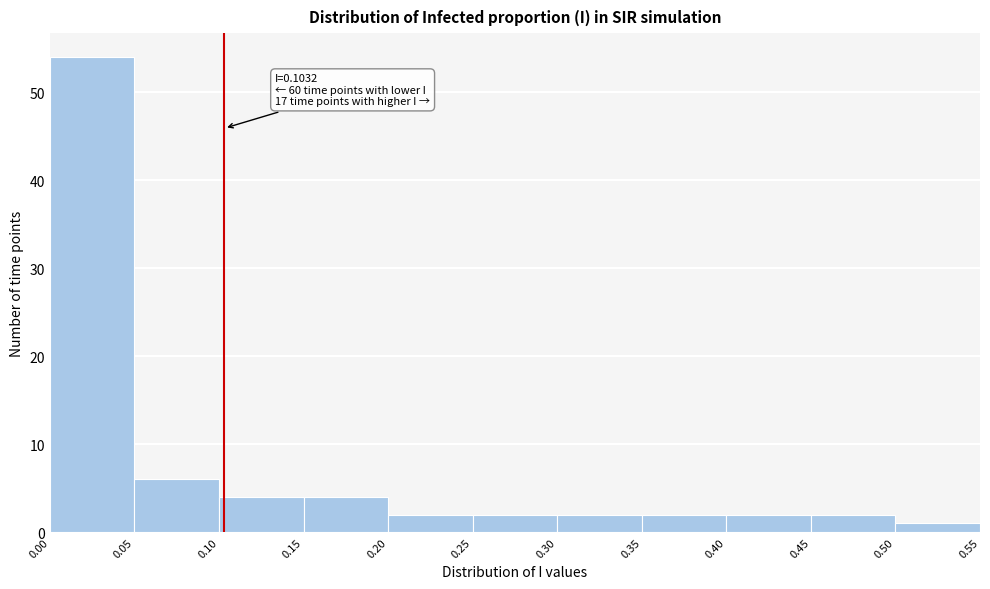

Which range on the x-axis has the tallest bar?

0.00 to 0.05